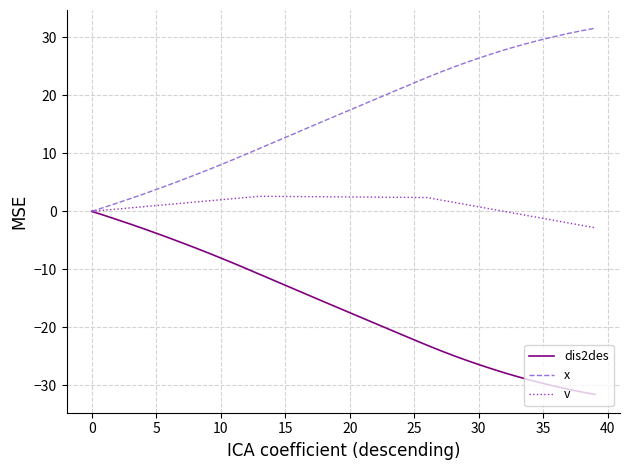

In v, how many points are higher than both neighbors (excluding endpoints)?

1